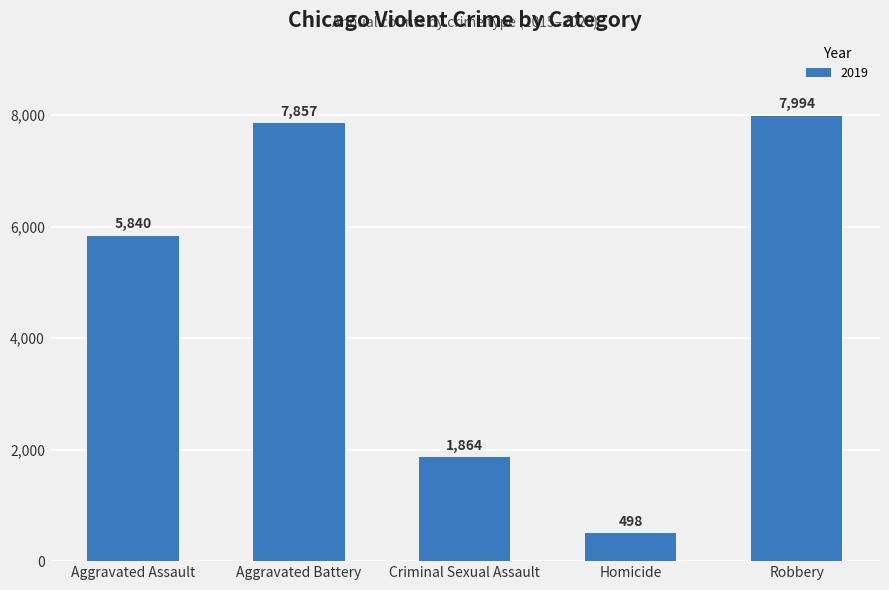

What is the label of the 5th bar from the left?

Robbery